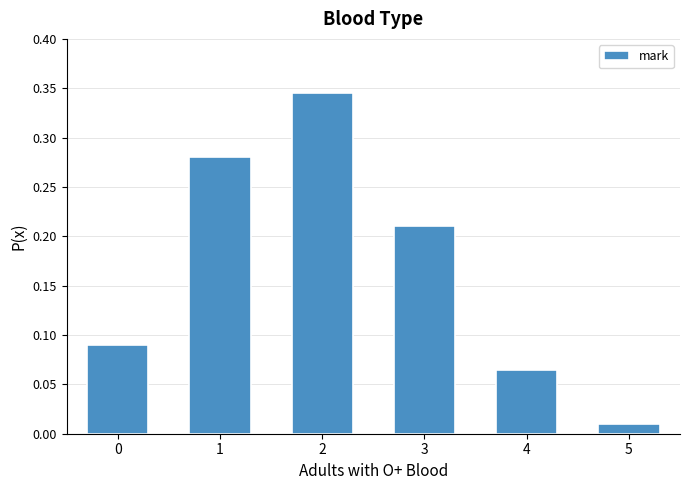

Where is the data nearest to the value 0?

5